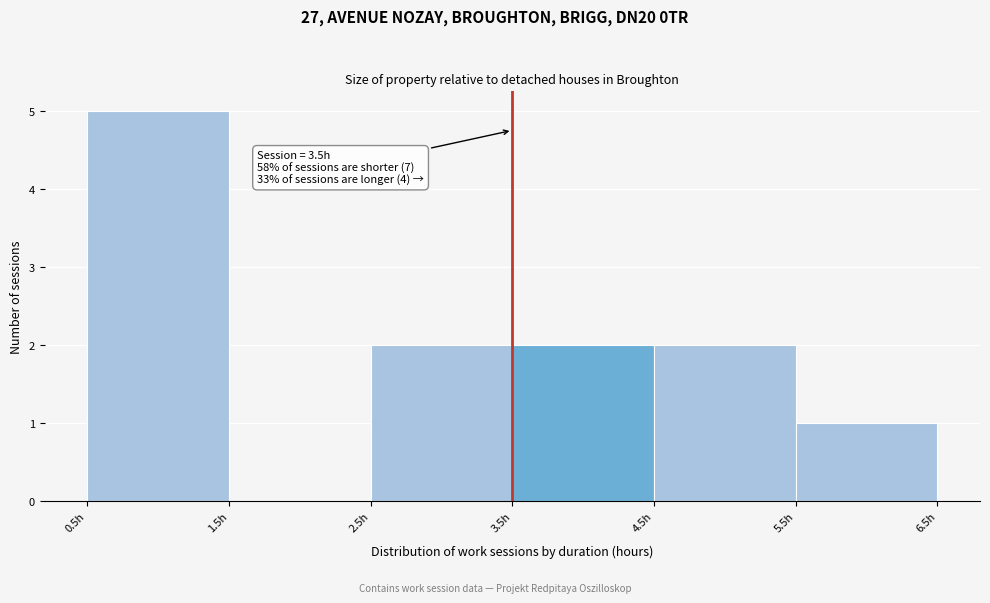

Over which range of the x-axis is the bar tallest?

0.5 to 1.5